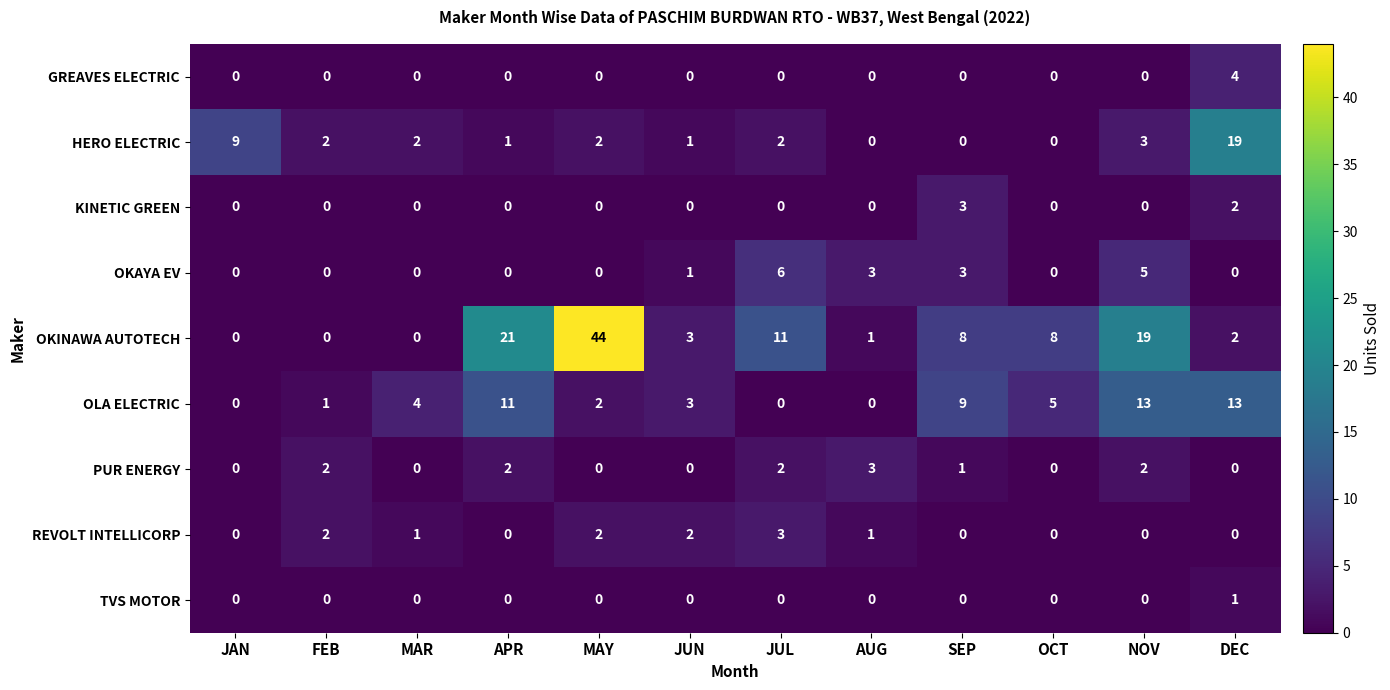

True or false: REVOLT INTELLICORP has a value of 3 at FEB.

False